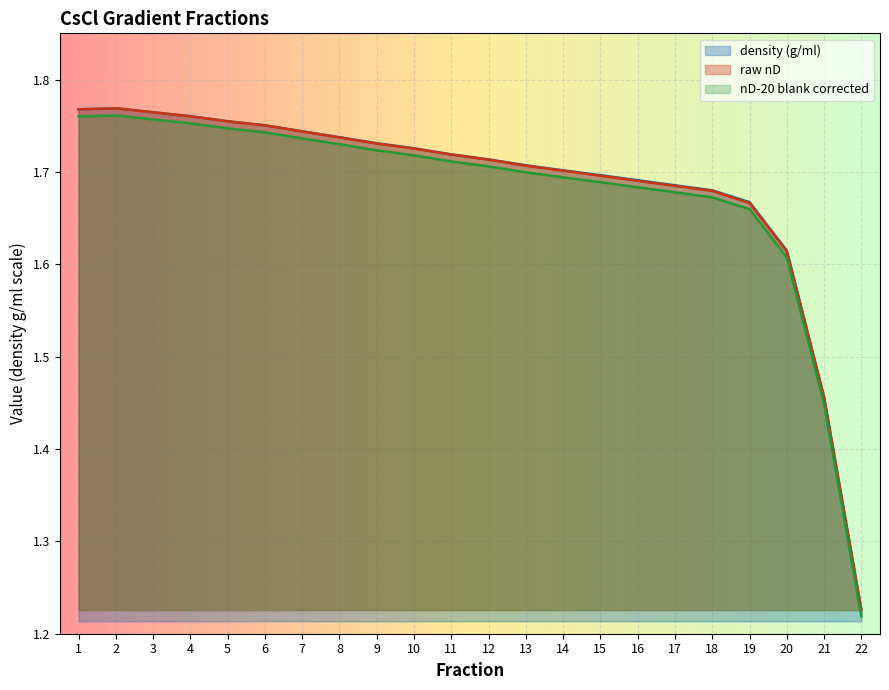

True or false: nD-20 blank corrected has a value of 1.7 at 10.

True